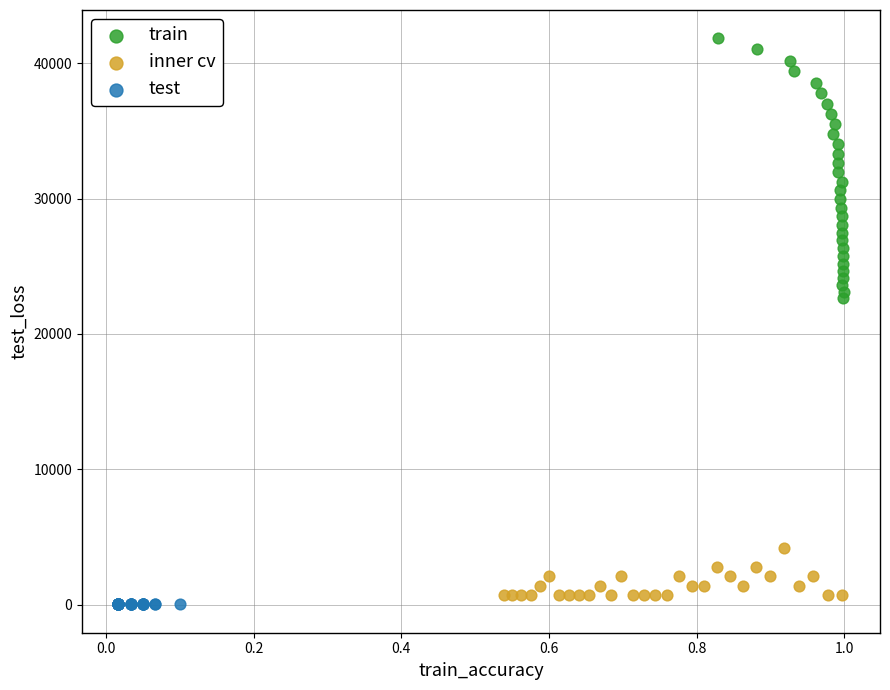

Which series has the widest spread of Y values?

train